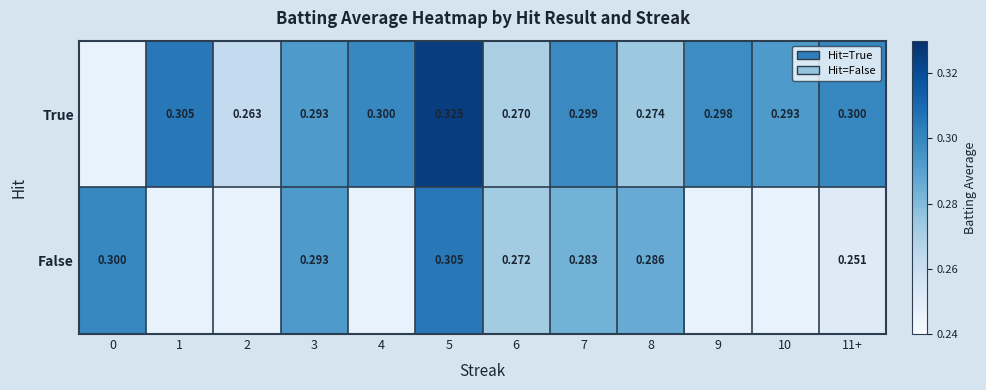

What is the difference between the maximum and minimum values in the True series?

0.3